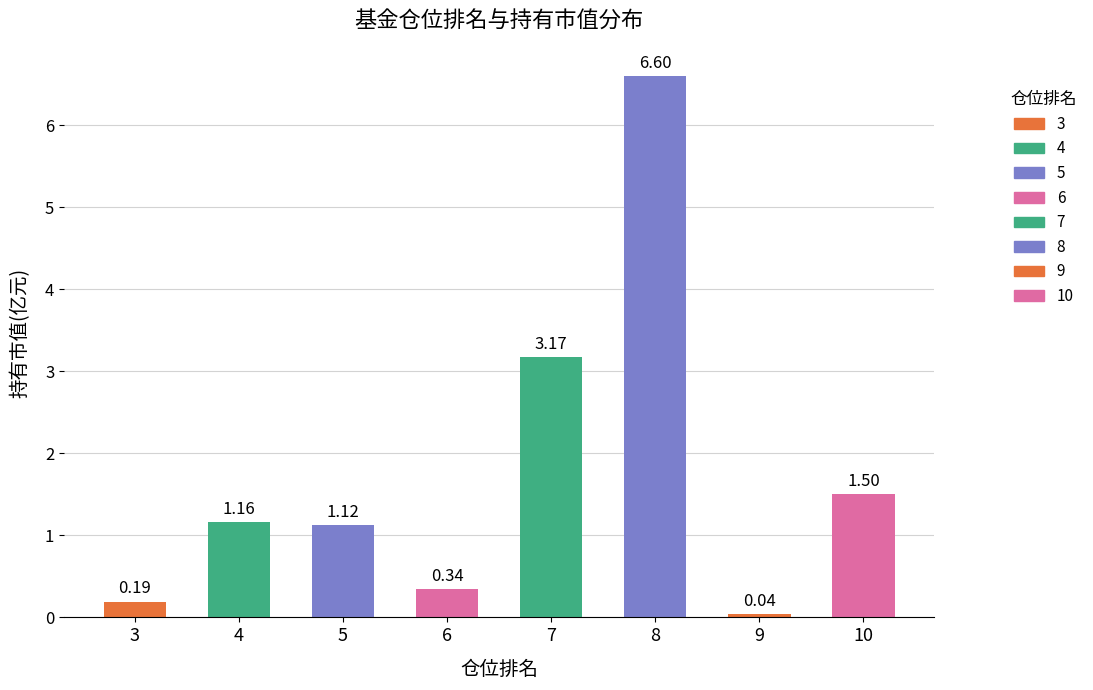

What is the sum of all values?

14.1